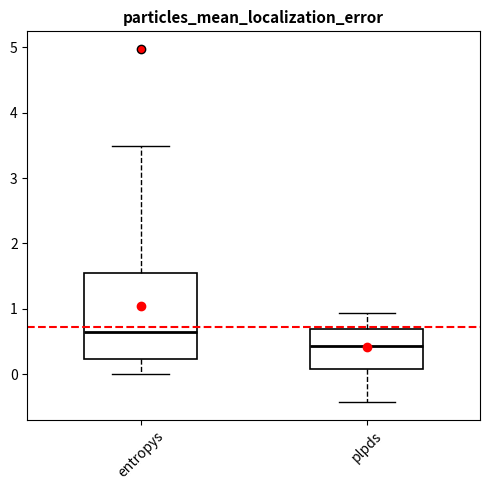

Comparing the boxes themselves (not the whiskers), which one is the tallest?

entropys